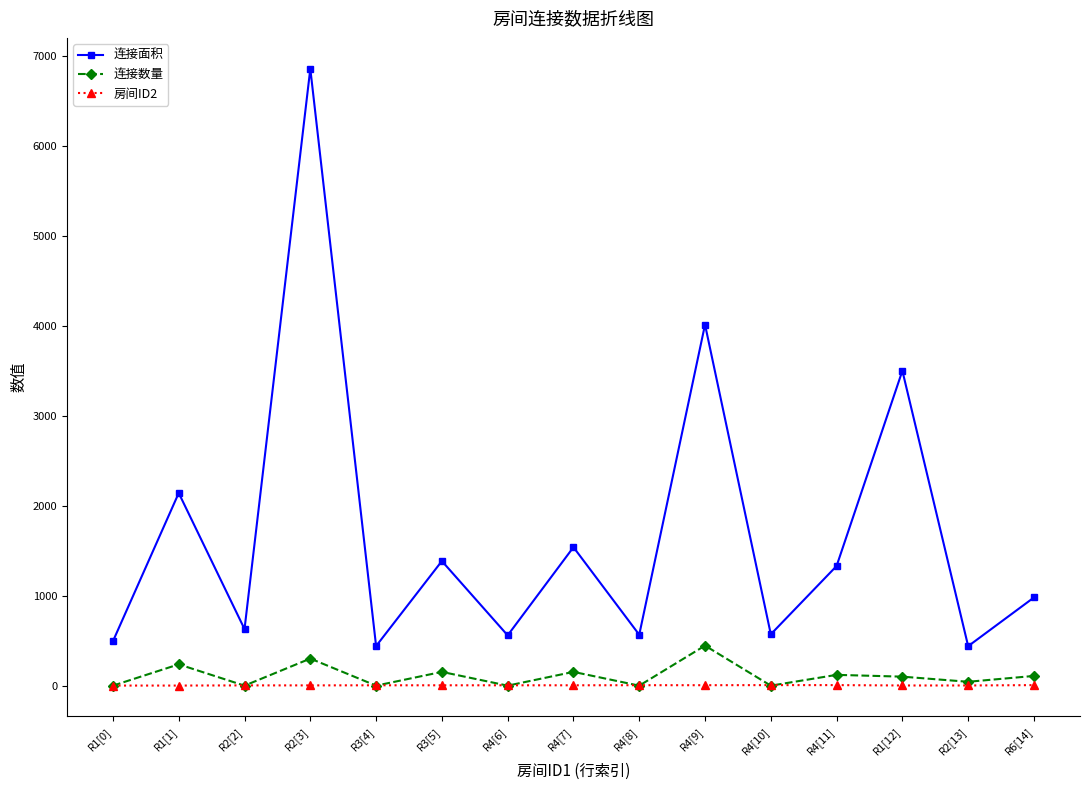

At how many categories does at least one series exceed 4634?

1